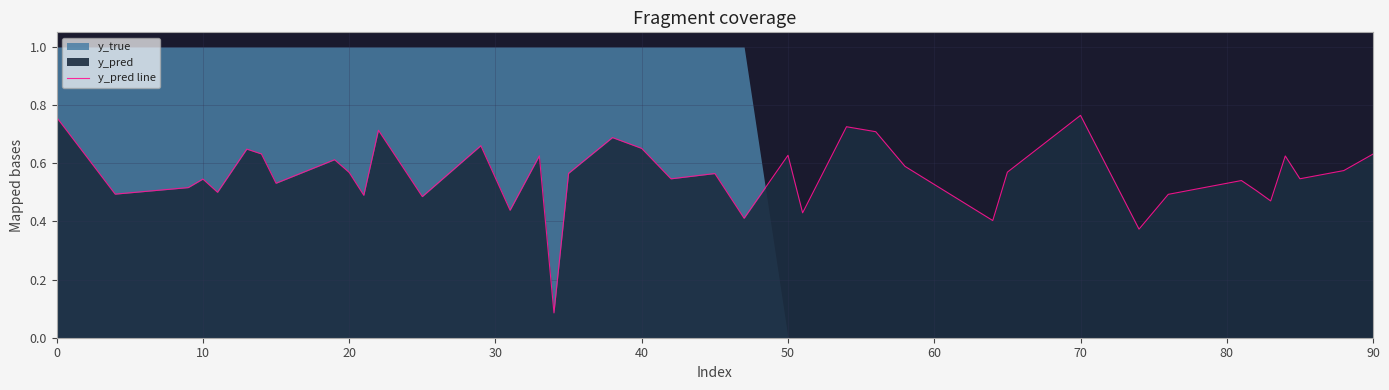

What is the sum of all values?

22.3